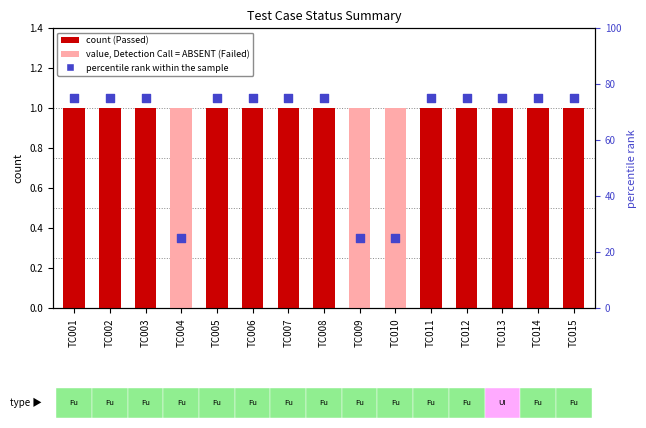

Which series has the widest spread of Y values?

percentile rank within sample